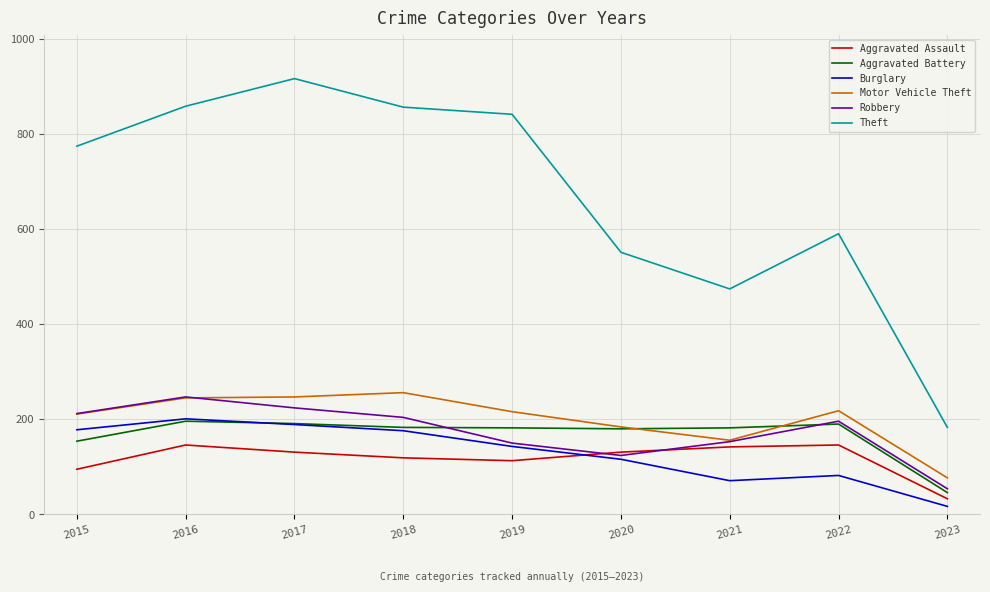

What is the difference between the maximum and minimum values in the Theft series?

733